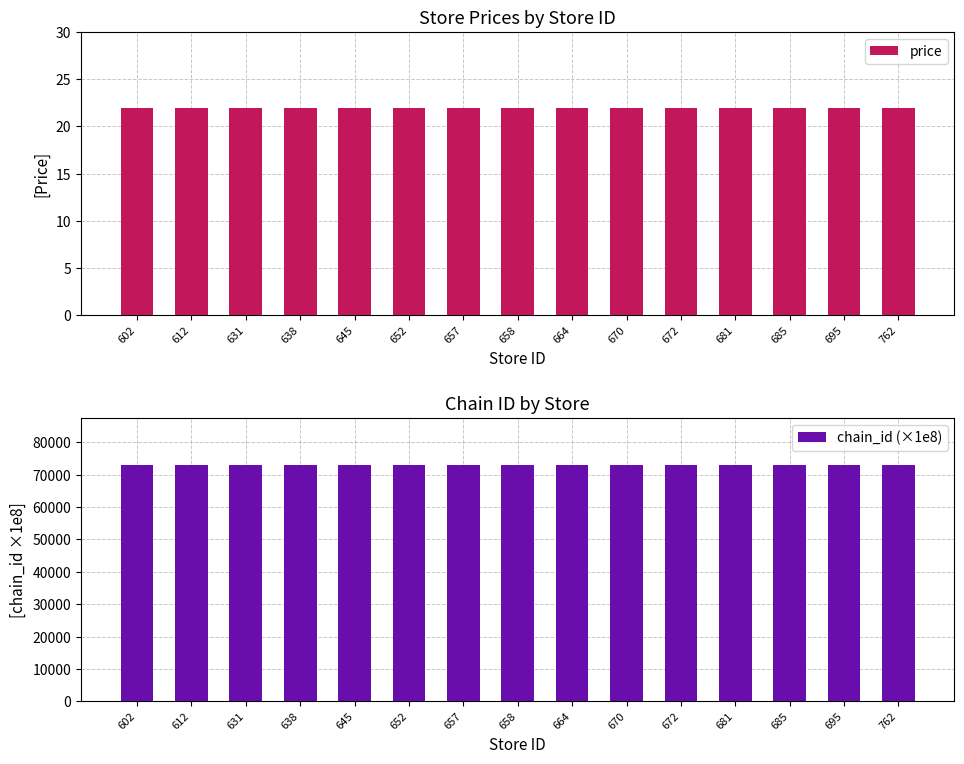

Which category has the lowest value across all series?

602